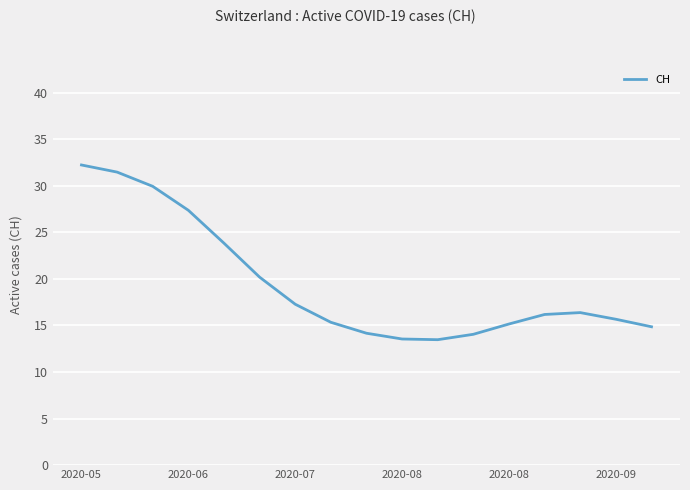

What is the greatest value displayed?

32.2